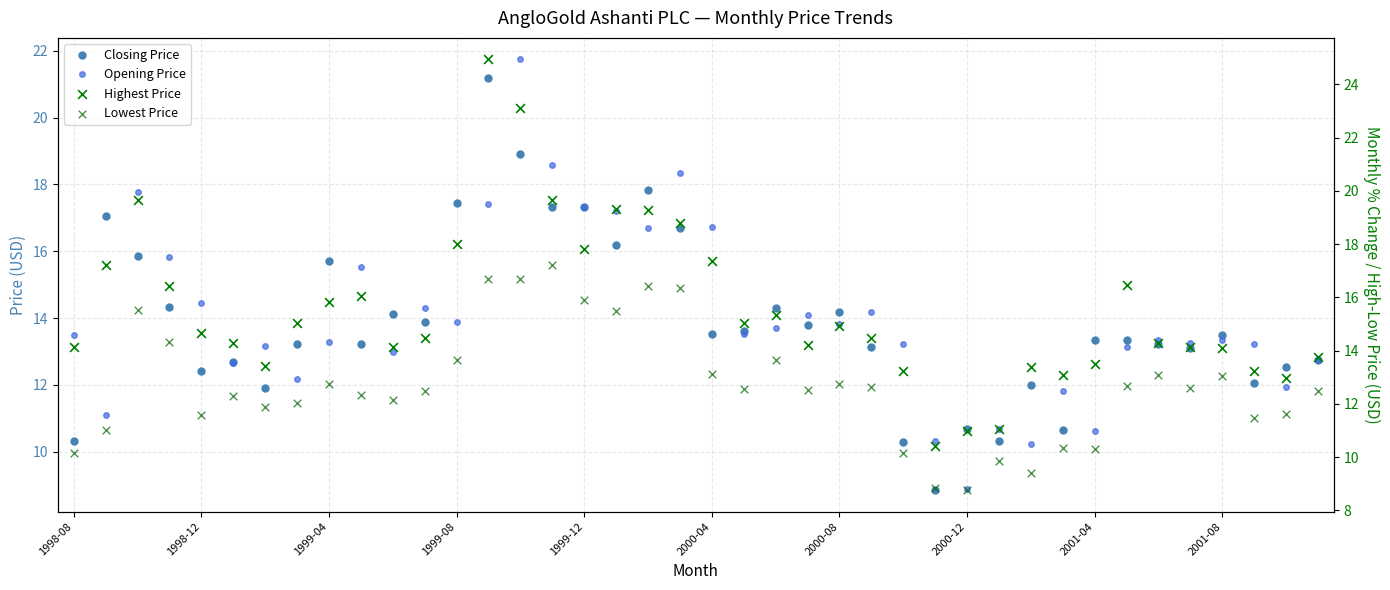

Which series has the largest total across all categories?

Highest Price